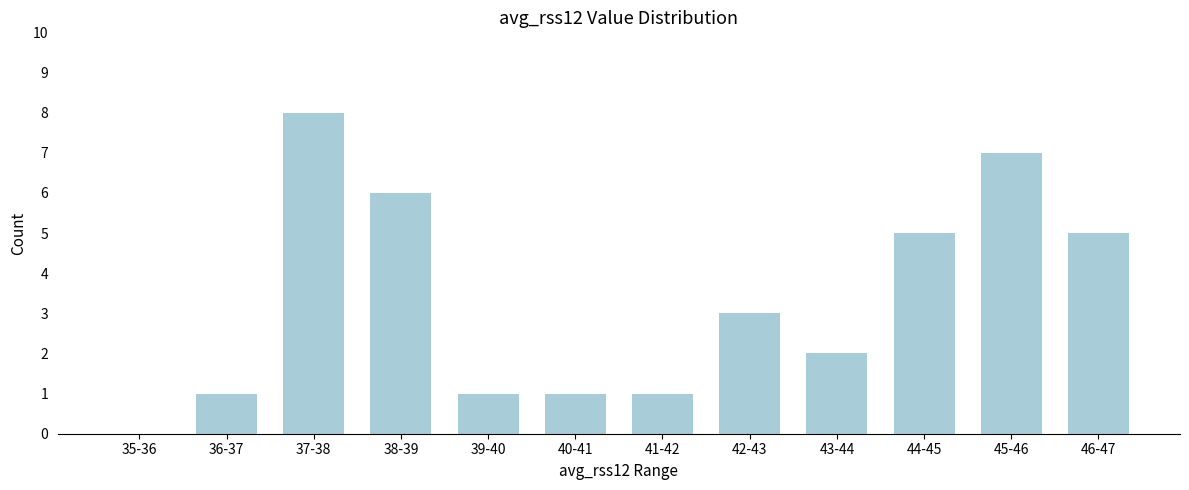

Reading left to right, list all the values displayed in this chart.

35-36=0	36-37=1	37-38=8	38-39=6	39-40=1	40-41=1	41-42=1	42-43=3	43-44=2	44-45=5	45-46=7	46-47=5